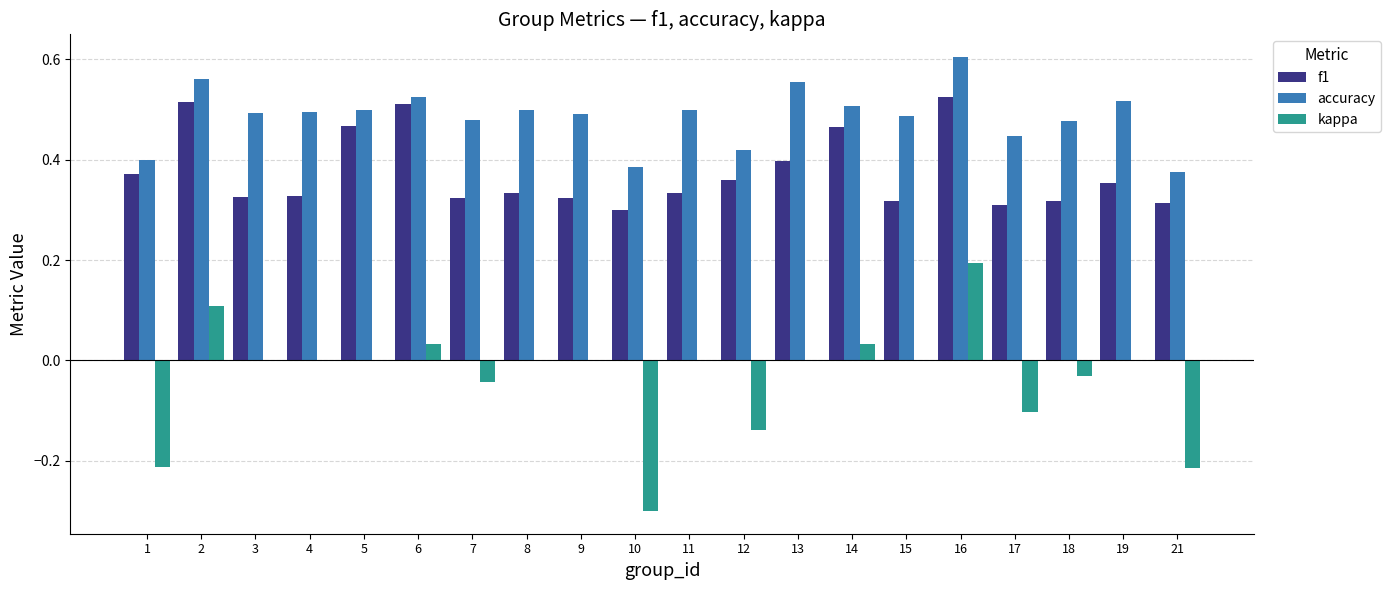

At which label does accuracy reach its peak?

16